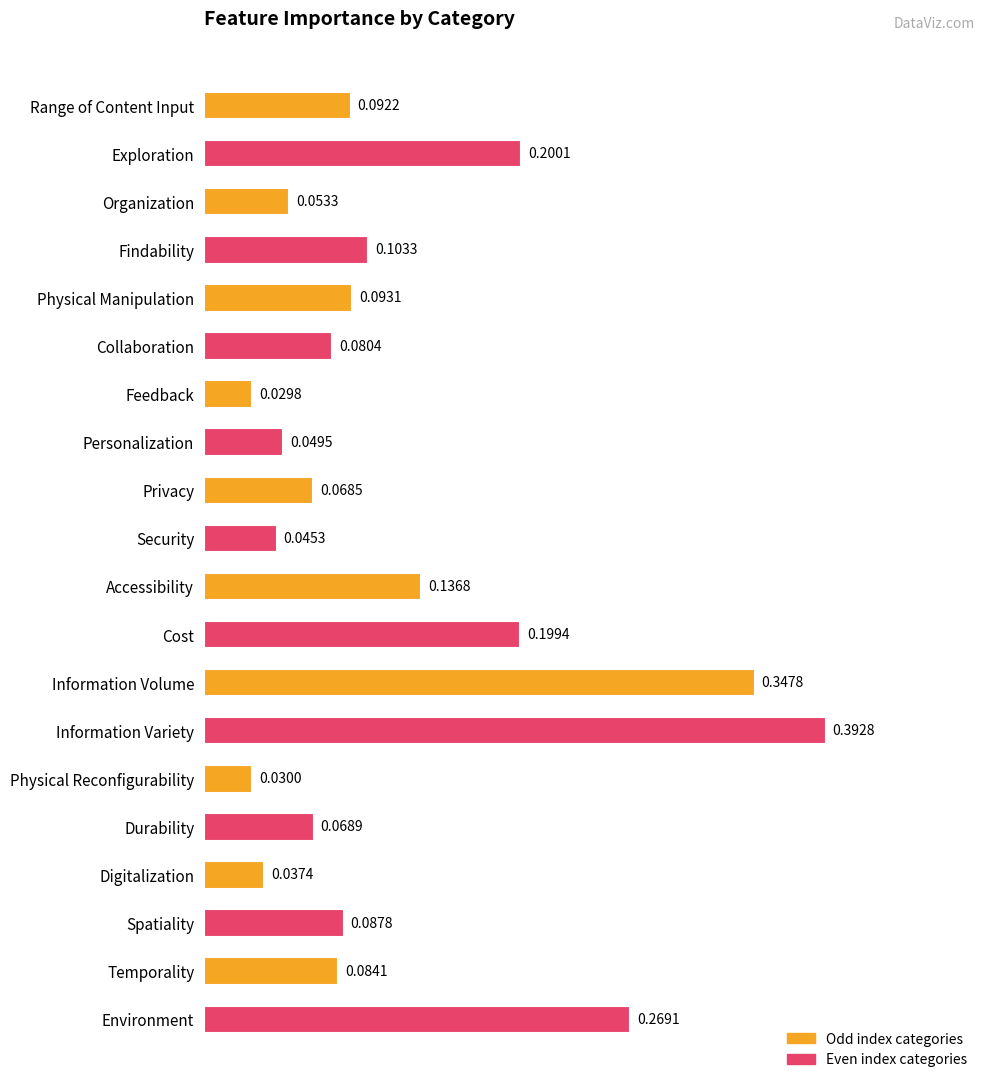

Where is the data nearest to the value 0?

Feedback